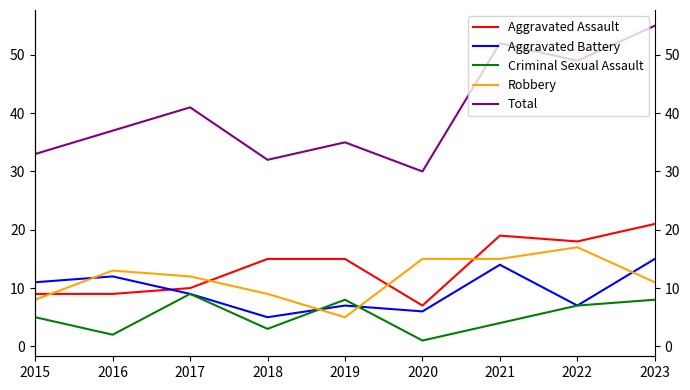

What are all the series names shown in the legend?

Aggravated Assault, Aggravated Battery, Criminal Sexual Assault, Robbery, Total